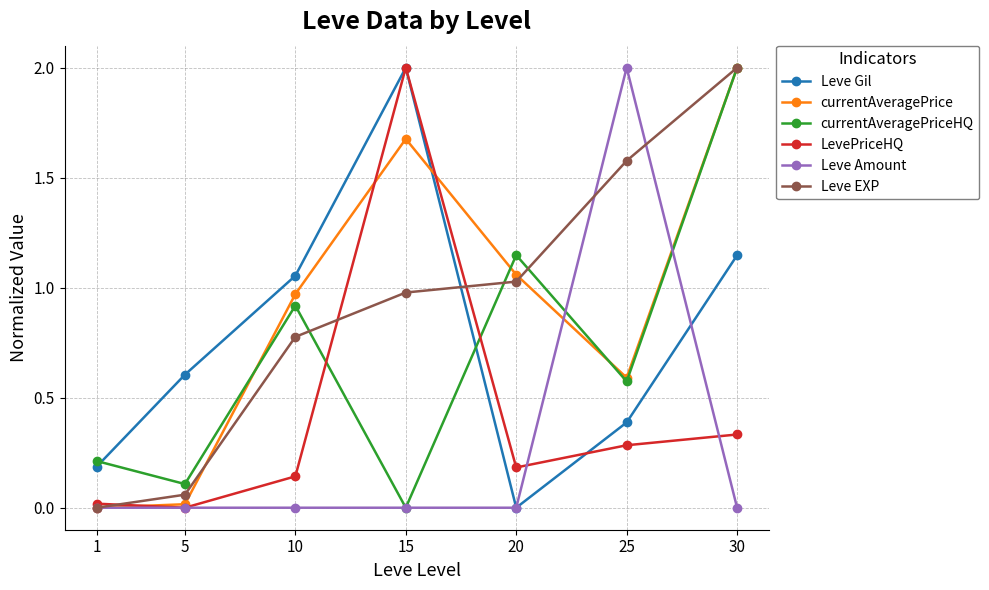

Between which two adjacent categories do Leve Gil and currentAveragePrice first intersect?

15 and 20